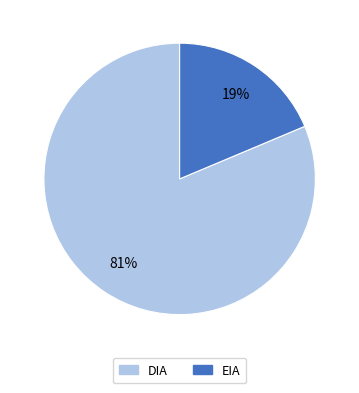

Rank the categories by value from lowest to highest.

EIA, DIA